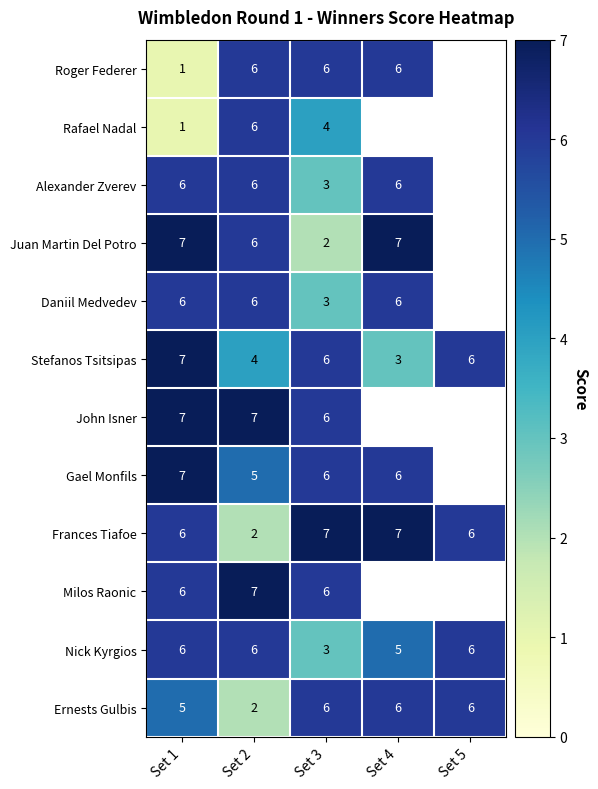

Between Set 1 and Set 4, which is larger?

Set 4